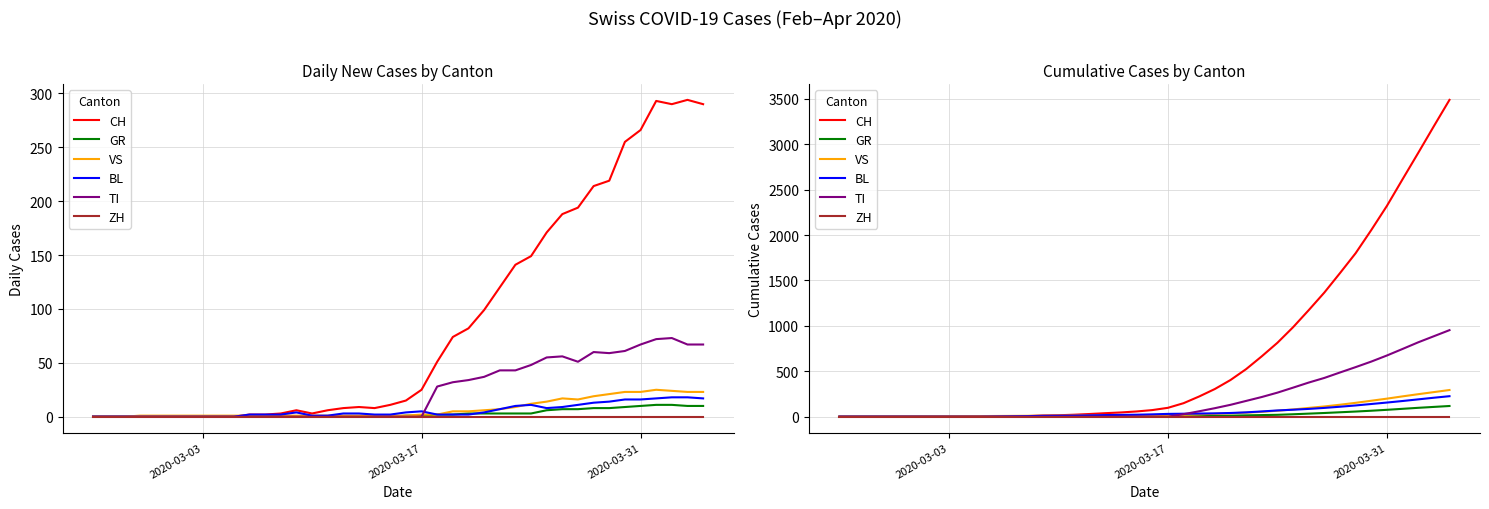

The value of TI at 3 is -660. True or false?

False